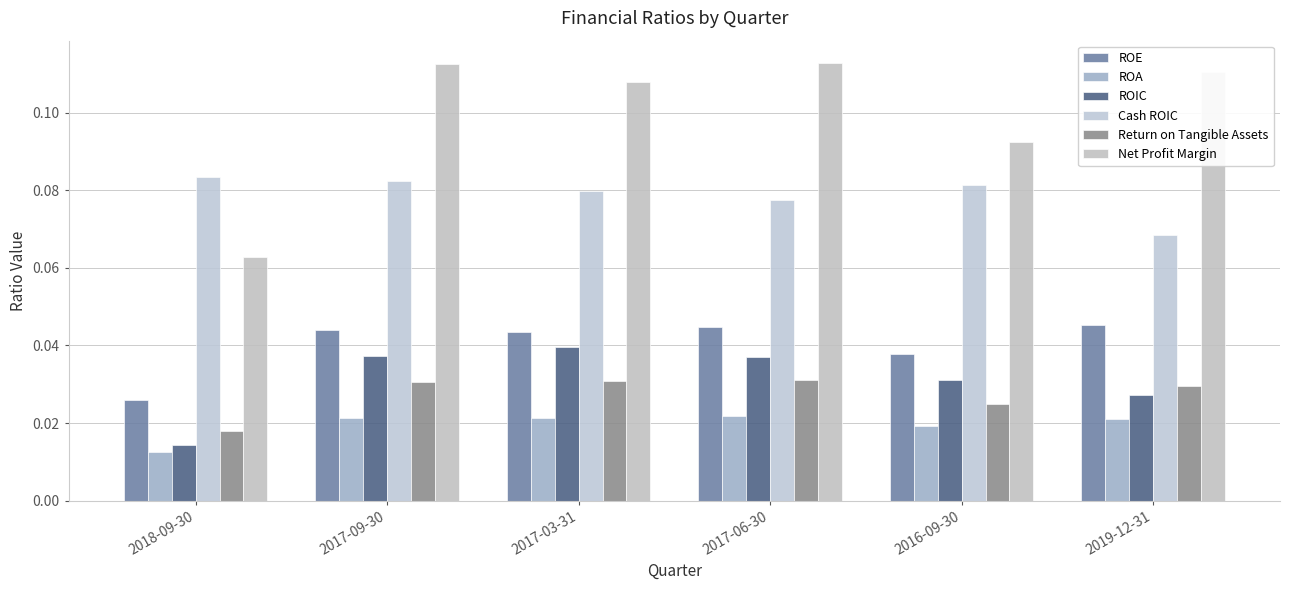

Rank the categories by Net Profit Margin value from highest to lowest.

2017-06-30, 2017-09-30, 2019-12-31, 2017-03-31, 2016-09-30, 2018-09-30